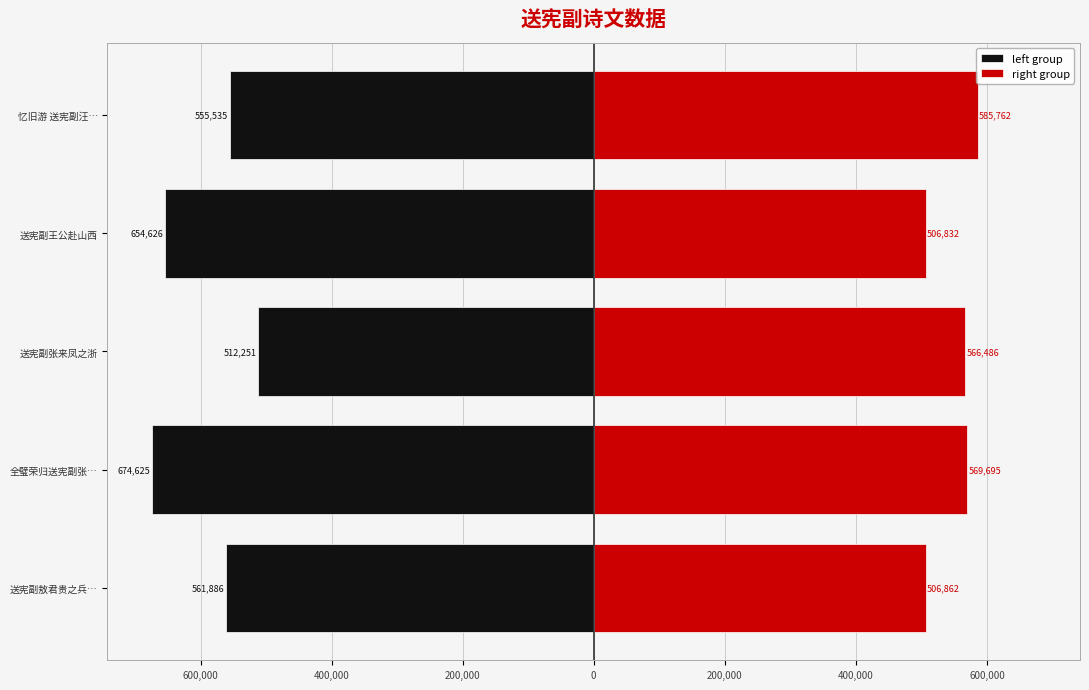

What is the minimum value shown in the chart?

-674625